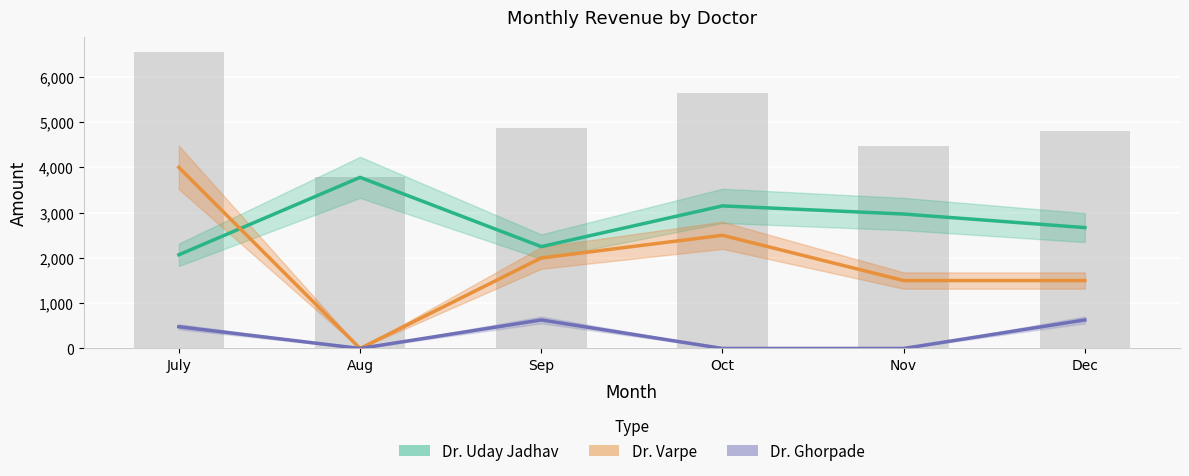

Which series has the largest total across all categories?

Dr. Uday Jadhav